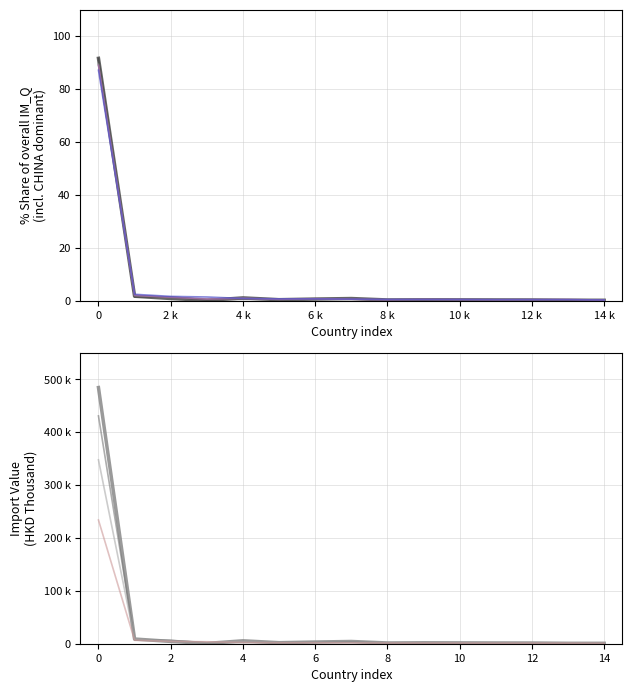

What is the greatest value displayed?

91.6